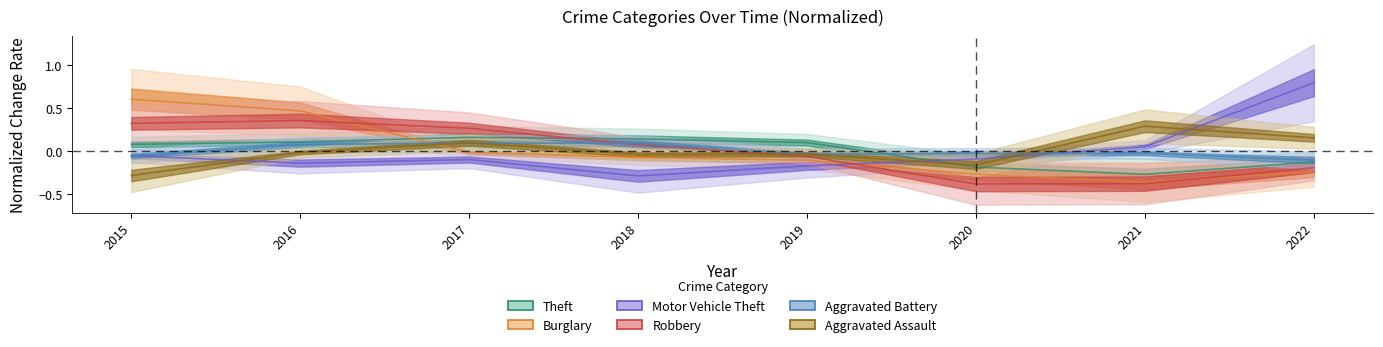

What are all the series names shown in the legend?

Theft, Burglary, Motor Vehicle Theft, Robbery, Aggravated Battery, Aggravated Assault